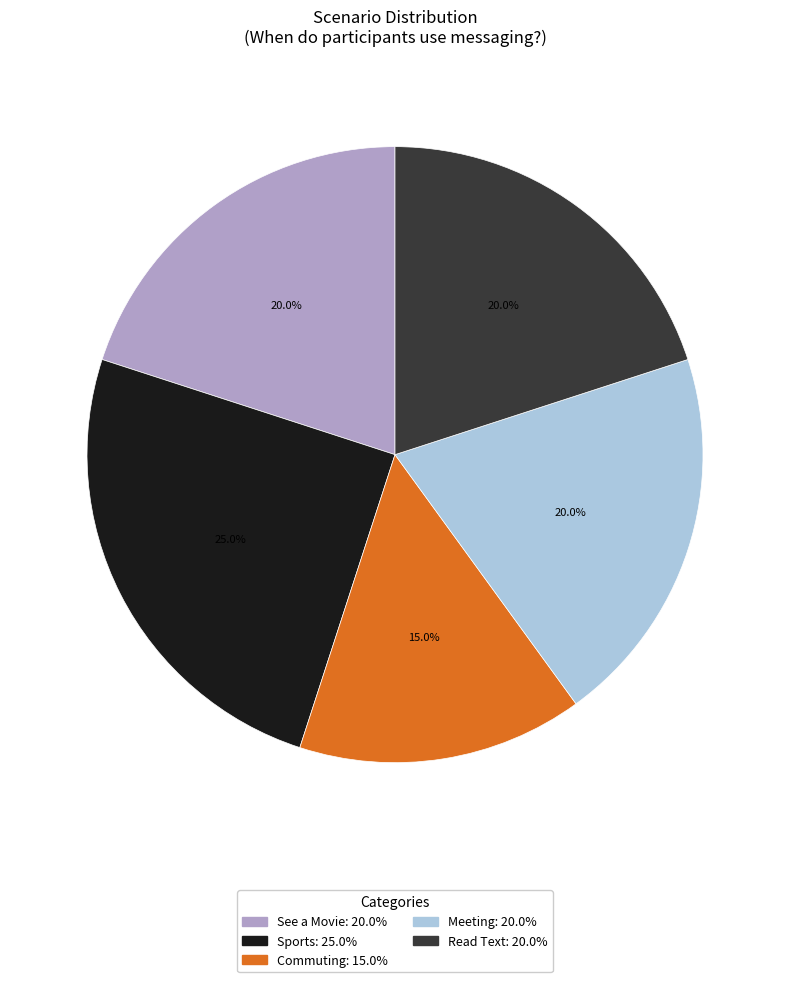

What is the smallest slice in the pie chart?

Commuting